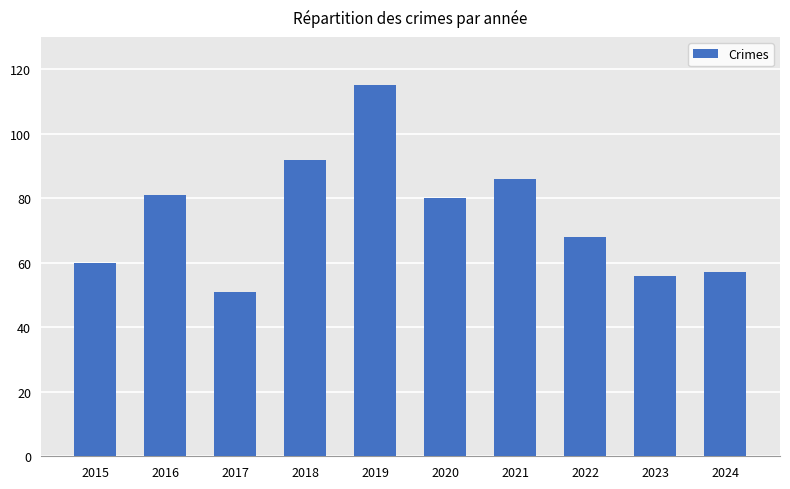

What is the difference between the values at 2022 and 2021?

18